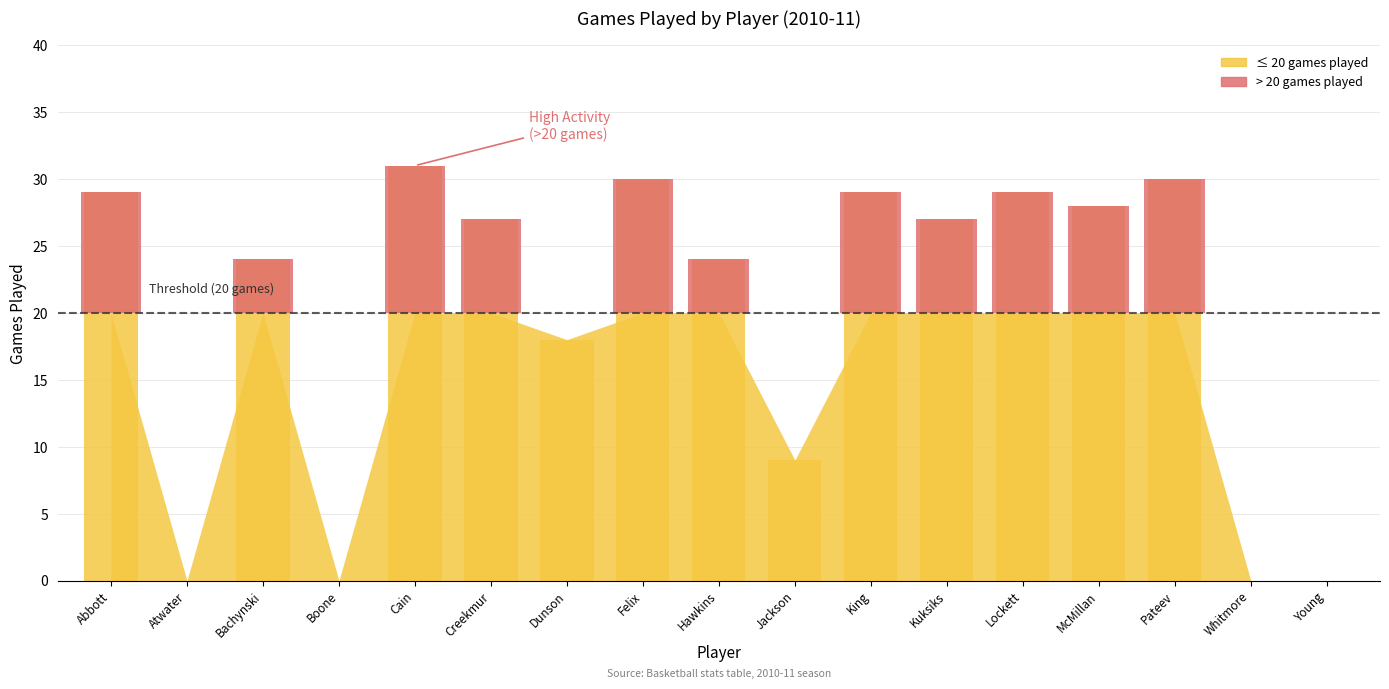

Between Young, William and Bachynski, Jordan, which is larger?

Bachynski, Jordan